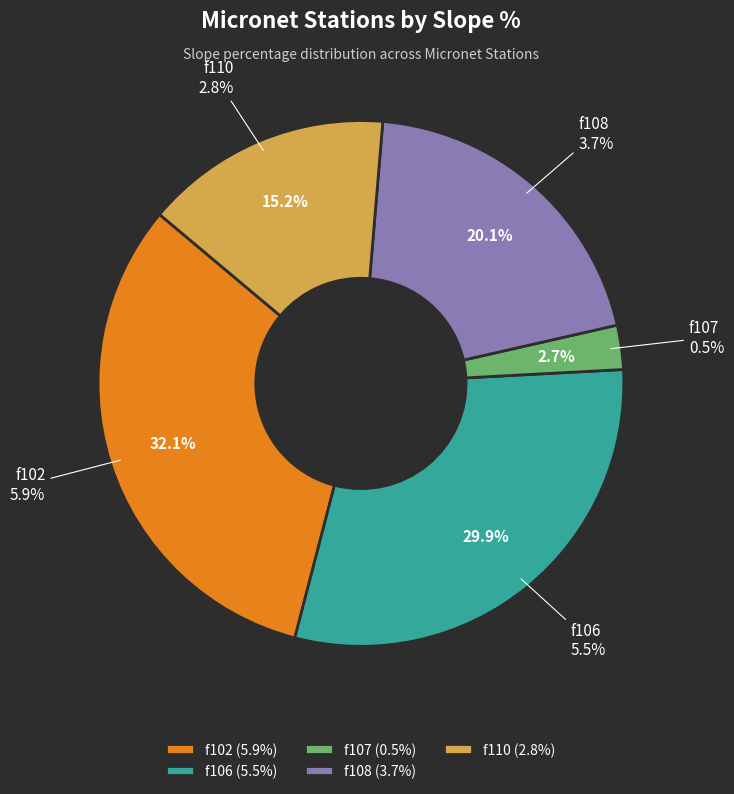

Combined, what portion of the pie is f110 and f108?

35.3%